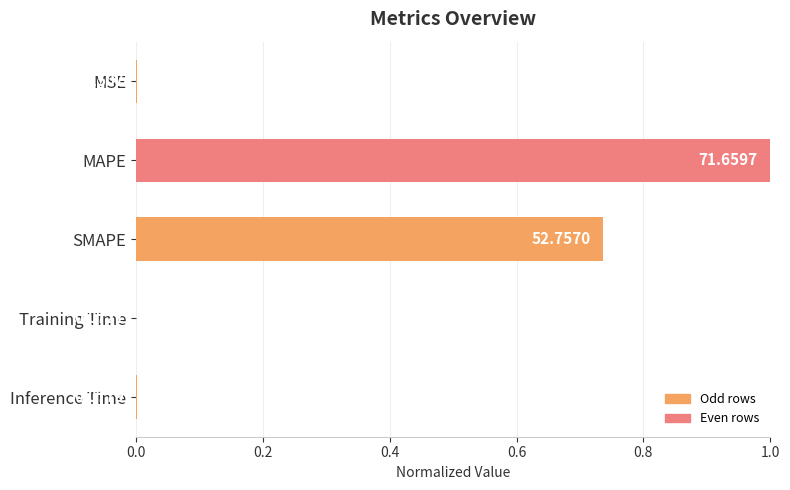

What is the sum of all values?

1.7